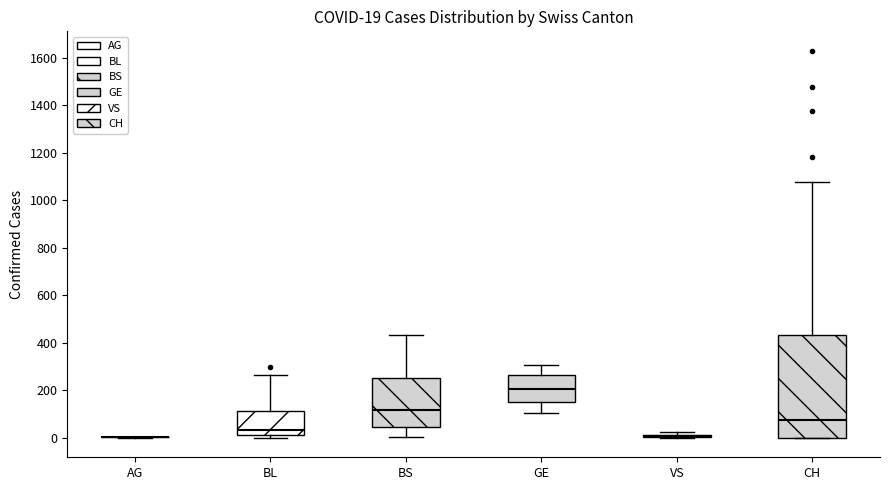

Comparing the boxes themselves (not the whiskers), which one is the tallest?

CH